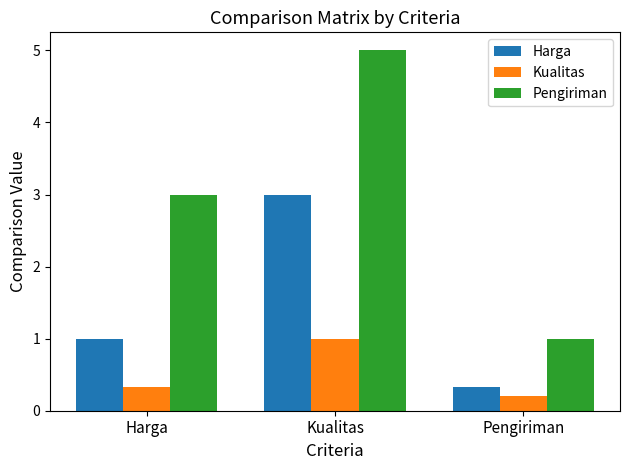

What is the average value of the Kualitas series?

0.5